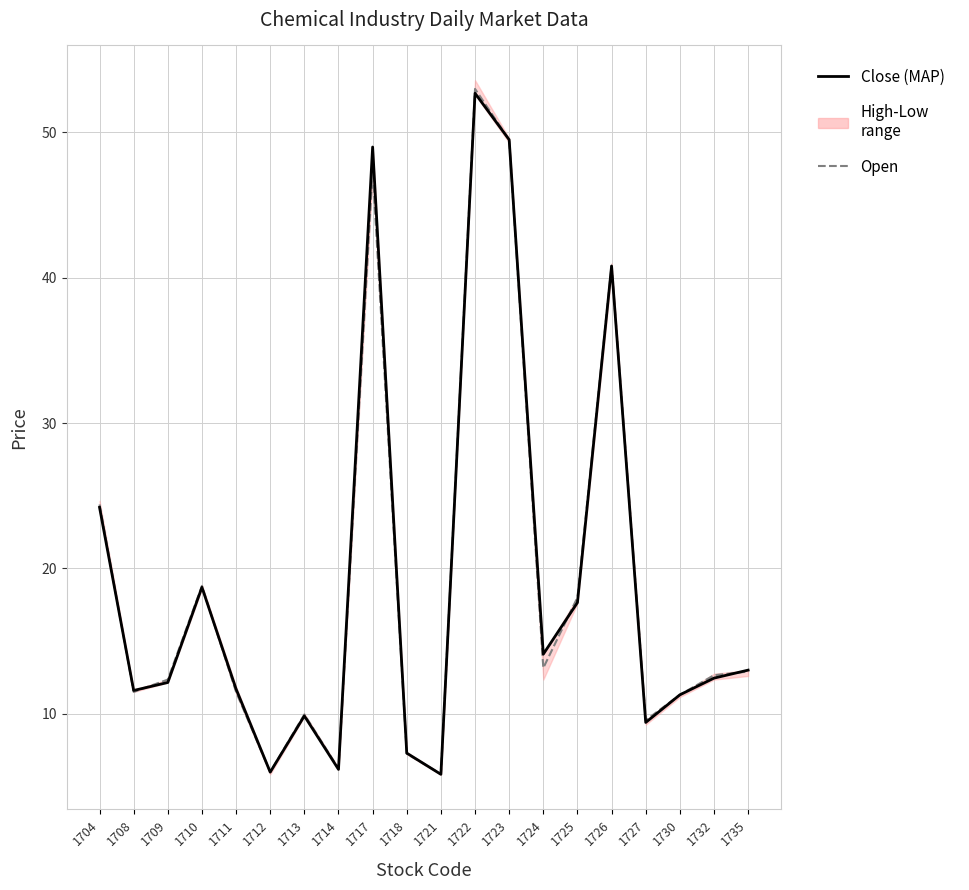

What is the maximum value shown in the chart?

53.0